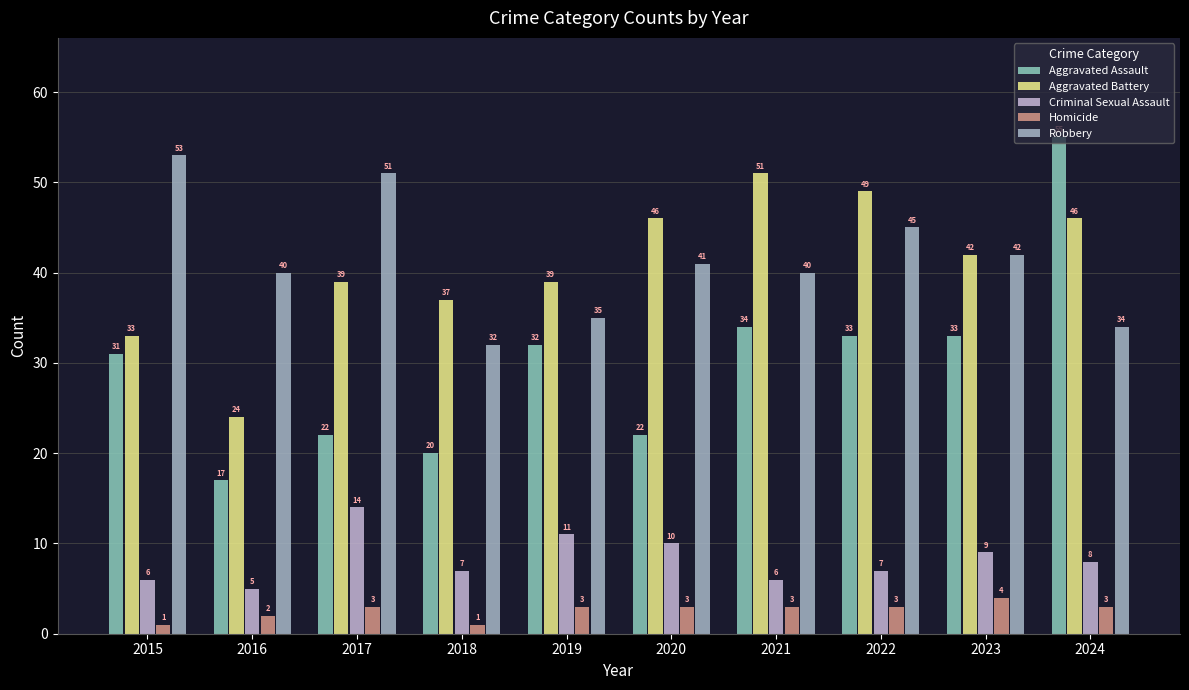

The Aggravated Assault series shows 22 at 2020. True or false?

True